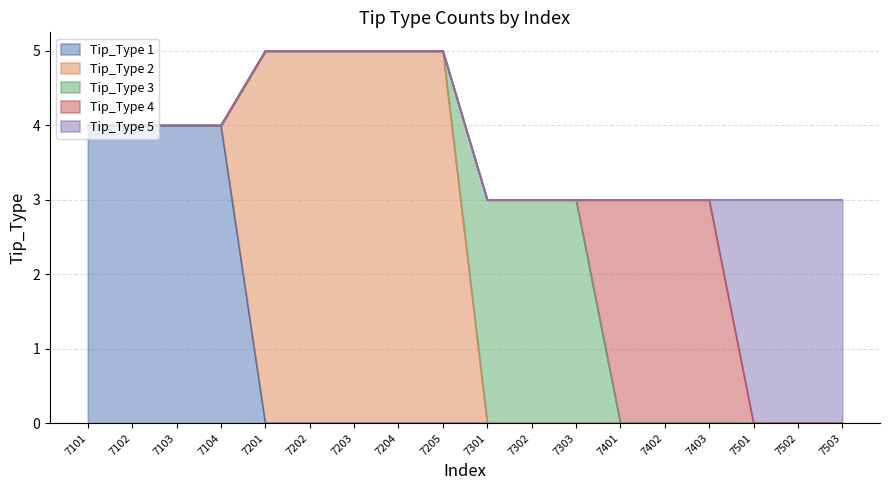

Which series changed the most between 7201 and 7402?

Tip_Type 2